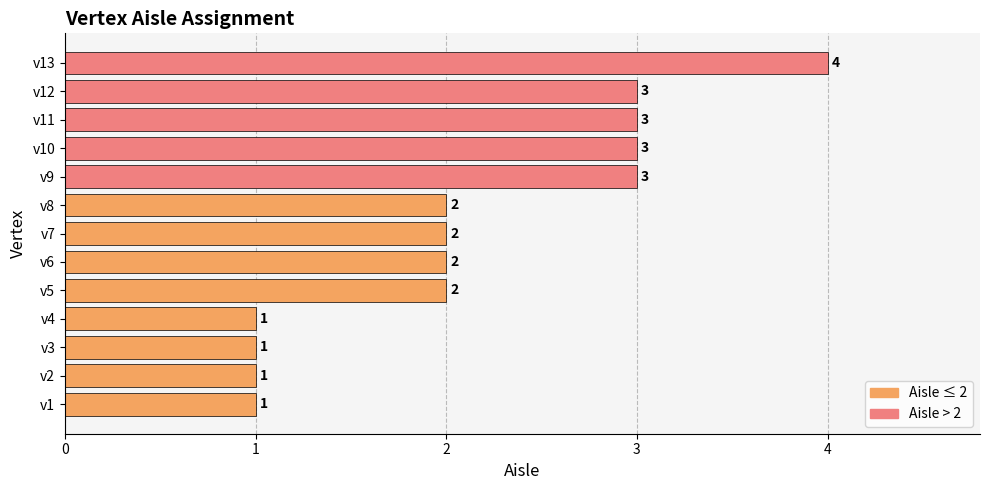

Approximately how many times larger is the value at v1 compared to v2?

1.0